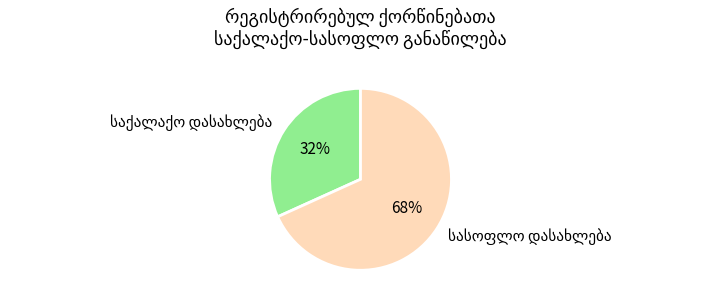

To the nearest percent, what is the average slice percentage?

50%